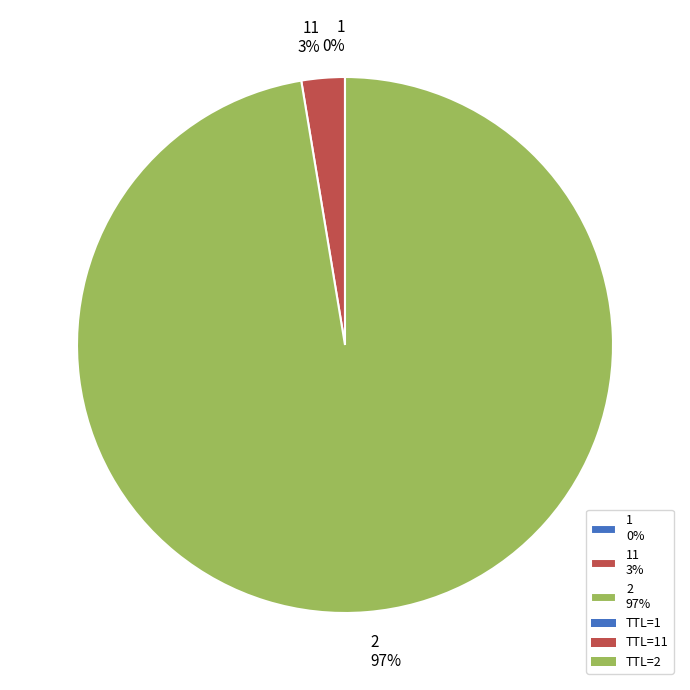

Which category accounts for the majority?

2 97%